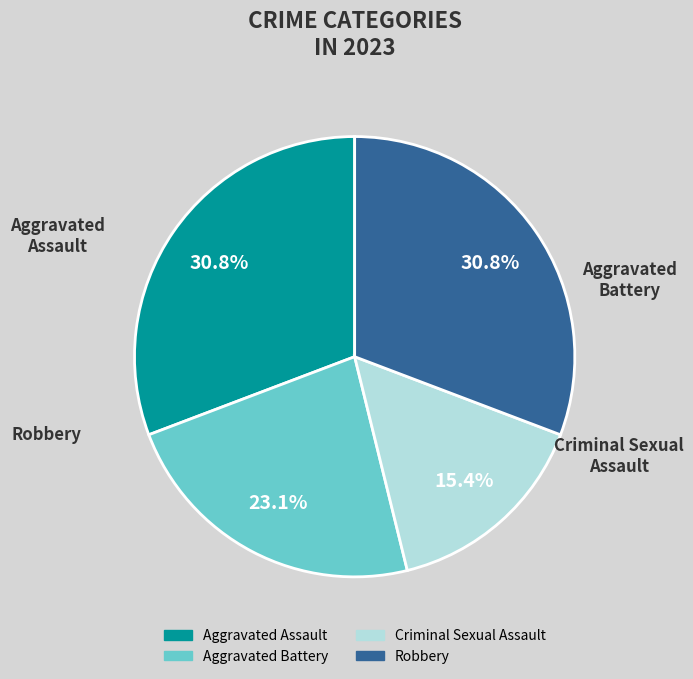

Is Aggravated Battery the majority of the pie?

No